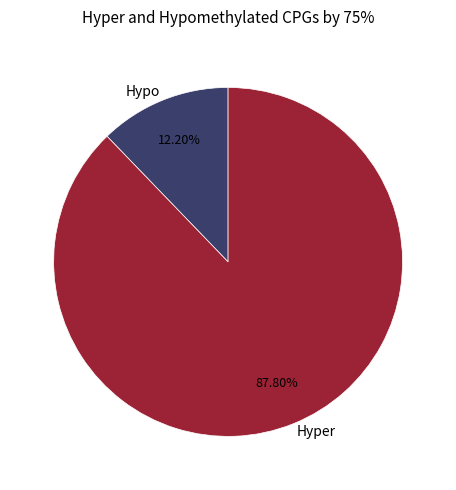

How many segments does this pie chart have?

2